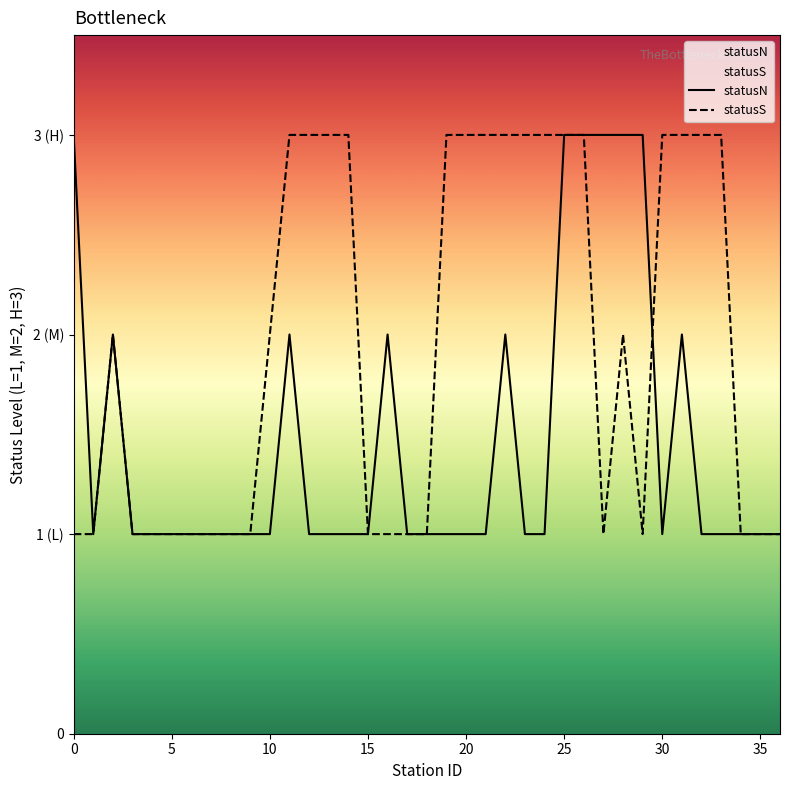

Rank the series at 28 from lowest to highest value.

statusS, statusN